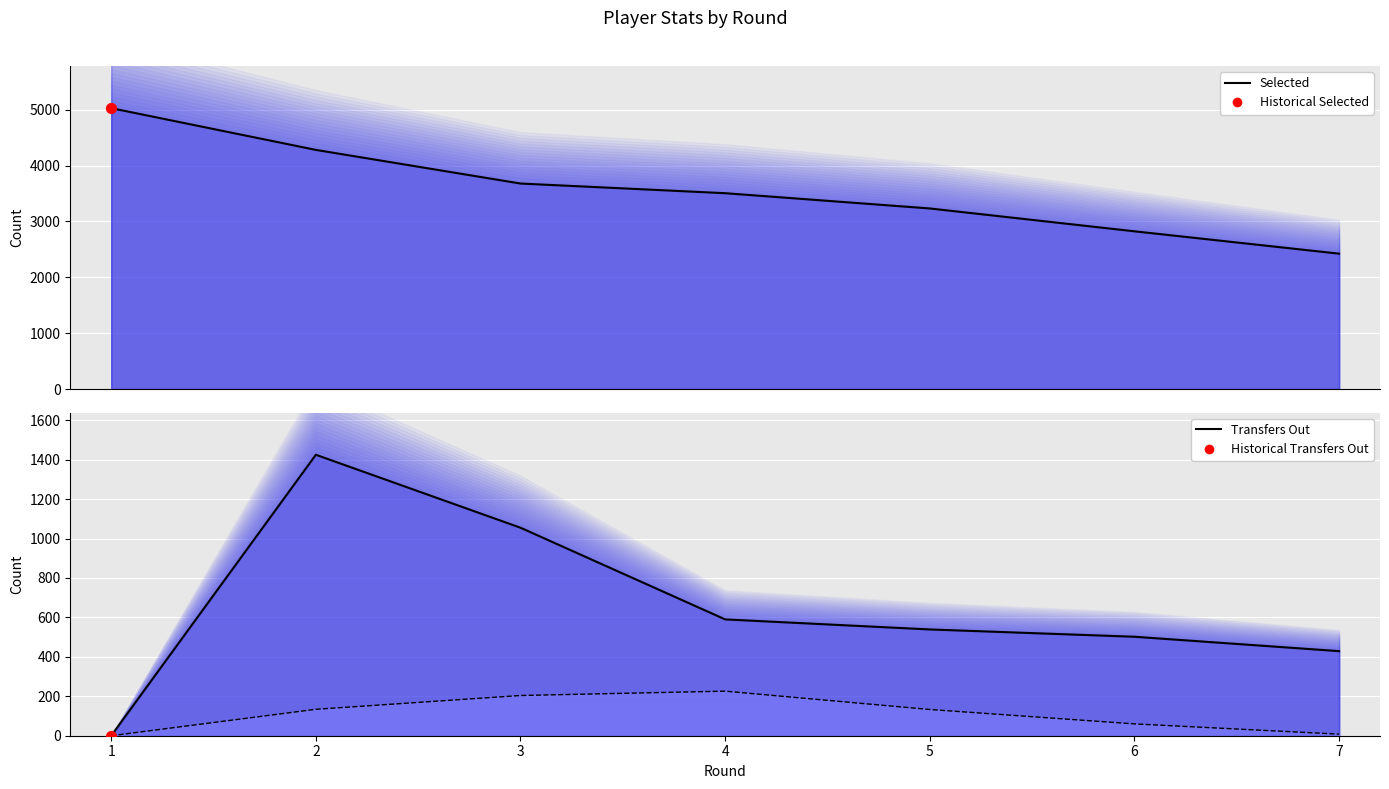

Is the value of Transfers Out (main) at 3 greater than the value of Selected (main) at 3?

No